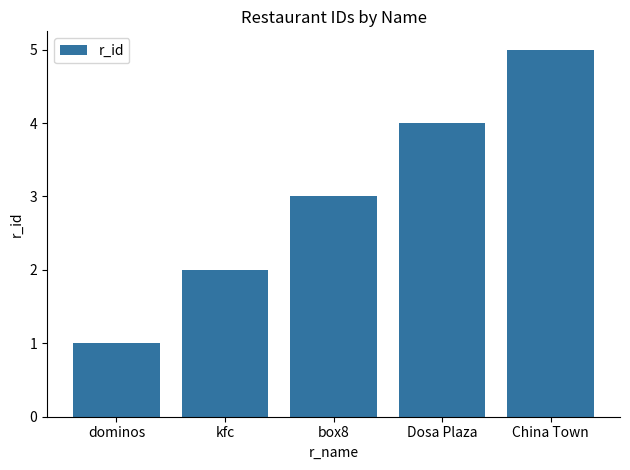

What is the difference between the maximum and minimum values?

4